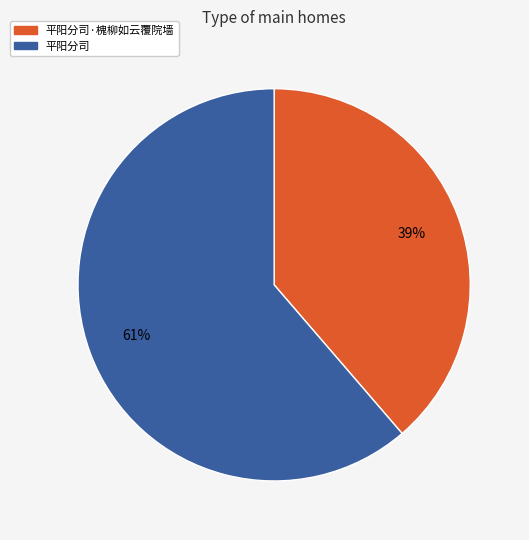

To the nearest percent, what is the average slice percentage?

50%